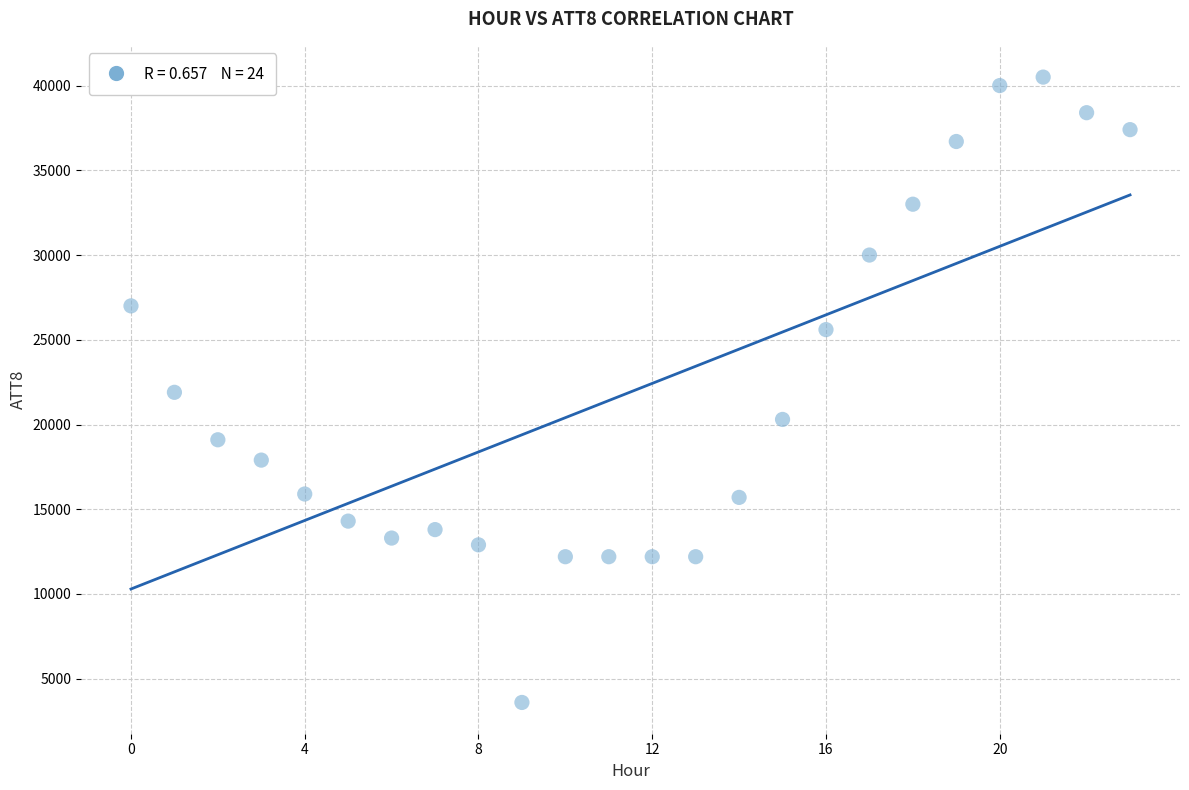

What is the range of Y values (max minus min)?

36900